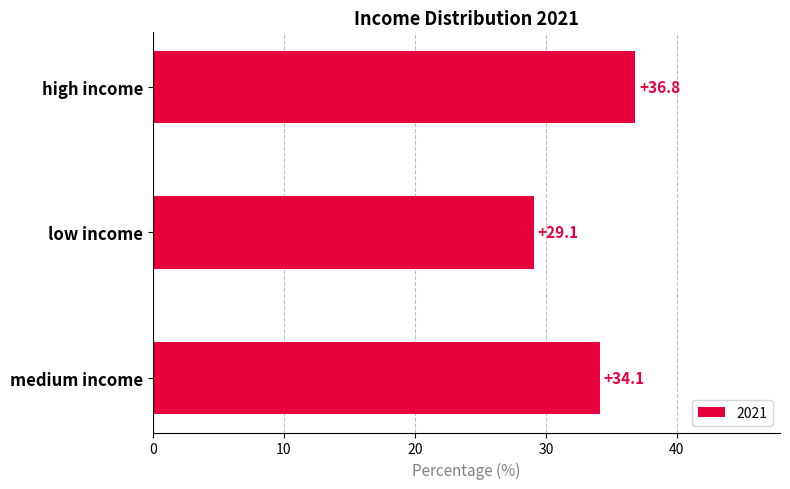

Reading top to bottom, list all the values displayed in this chart.

36.8	29.1	34.1